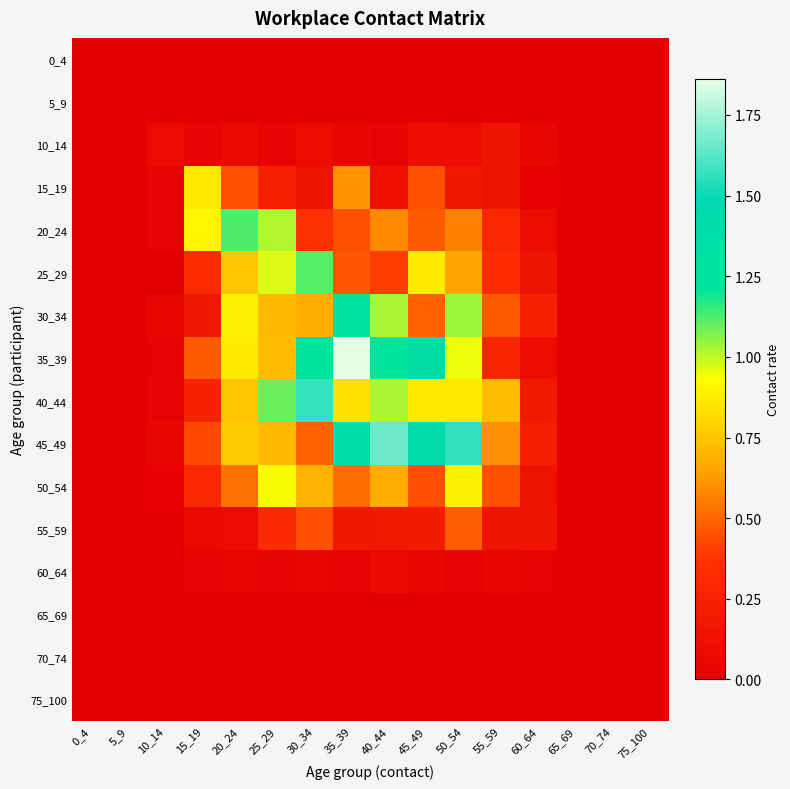

Reading right to left, extract all data points from this chart.

0_4: 75_100=0.0	70_74=0.0	65_69=0.0	60_64=0.0	55_59=0.0	50_54=0.0	45_49=0.0	40_44=0.0	35_39=0.0	30_34=0.0	25_29=0.0	20_24=0.0	15_19=0.0	10_14=0.0	5_9=0.0	0_4=0.0
5_9: 75_100=0.0	70_74=0.0	65_69=0.0	60_64=0.0	55_59=0.0	50_54=0.0	45_49=0.0	40_44=0.0	35_39=0.0	30_34=0.0	25_29=0.0	20_24=0.0	15_19=0.0	10_14=0.0	5_9=0.0	0_4=0.0
10_14: 75_100=0.0	70_74=0.0	65_69=0.0	60_64=0.1	55_59=0.2	50_54=0.1	45_49=0.1	40_44=0.0	35_39=0.1	30_34=0.1	25_29=0.0	20_24=0.1	15_19=0.0	10_14=0.1	5_9=0.0	0_4=0.0
15_19: 75_100=0.0	70_74=0.0	65_69=0.0	60_64=0.0	55_59=0.1	50_54=0.2	45_49=0.4	40_44=0.1	35_39=0.6	30_34=0.1	25_29=0.2	20_24=0.4	15_19=0.9	10_14=0.0	5_9=0.0	0_4=0.0
20_24: 75_100=0.0	70_74=0.0	65_69=0.0	60_64=0.1	55_59=0.3	50_54=0.6	45_49=0.5	40_44=0.6	35_39=0.4	30_34=0.4	25_29=1.0	20_24=1.1	15_19=0.9	10_14=0.0	5_9=0.0	0_4=0.0
25_29: 75_100=0.0	70_74=0.0	65_69=0.0	60_64=0.1	55_59=0.3	50_54=0.7	45_49=0.9	40_44=0.4	35_39=0.5	30_34=1.1	25_29=1.0	20_24=0.7	15_19=0.3	10_14=0.0	5_9=0.0	0_4=0.0
30_34: 75_100=0.0	70_74=0.0	65_69=0.0	60_64=0.3	55_59=0.5	50_54=1.0	45_49=0.5	40_44=1.0	35_39=1.3	30_34=0.7	25_29=0.7	20_24=0.9	15_19=0.2	10_14=0.0	5_9=0.0	0_4=0.0
35_39: 75_100=0.0	70_74=0.0	65_69=0.0	60_64=0.1	55_59=0.3	50_54=0.9	45_49=1.4	40_44=1.2	35_39=1.9	30_34=1.3	25_29=0.7	20_24=0.9	15_19=0.5	10_14=0.0	5_9=0.0	0_4=0.0
40_44: 75_100=0.0	70_74=0.0	65_69=0.0	60_64=0.2	55_59=0.7	50_54=0.9	45_49=0.9	40_44=1.0	35_39=0.8	30_34=1.6	25_29=1.1	20_24=0.8	15_19=0.2	10_14=0.0	5_9=0.0	0_4=0.0
45_49: 75_100=0.0	70_74=0.0	65_69=0.0	60_64=0.2	55_59=0.6	50_54=1.6	45_49=1.4	40_44=1.7	35_39=1.4	30_34=0.5	25_29=0.7	20_24=0.8	15_19=0.4	10_14=0.1	5_9=0.0	0_4=0.0
50_54: 75_100=0.0	70_74=0.0	65_69=0.0	60_64=0.1	55_59=0.5	50_54=0.9	45_49=0.4	40_44=0.7	35_39=0.5	30_34=0.7	25_29=0.9	20_24=0.5	15_19=0.3	10_14=0.0	5_9=0.0	0_4=0.0
55_59: 75_100=0.0	70_74=0.0	65_69=0.0	60_64=0.2	55_59=0.2	50_54=0.5	45_49=0.2	40_44=0.2	35_39=0.2	30_34=0.4	25_29=0.3	20_24=0.1	15_19=0.1	10_14=0.0	5_9=0.0	0_4=0.0
60_64: 75_100=0.0	70_74=0.0	65_69=0.0	60_64=0.0	55_59=0.1	50_54=0.0	45_49=0.1	40_44=0.1	35_39=0.0	30_34=0.0	25_29=0.0	20_24=0.0	15_19=0.0	10_14=0.0	5_9=0.0	0_4=0.0
65_69: 75_100=0.0	70_74=0.0	65_69=0.0	60_64=0.0	55_59=0.0	50_54=0.0	45_49=0.0	40_44=0.0	35_39=0.0	30_34=0.0	25_29=0.0	20_24=0.0	15_19=0.0	10_14=0.0	5_9=0.0	0_4=0.0
70_74: 75_100=0.0	70_74=0.0	65_69=0.0	60_64=0.0	55_59=0.0	50_54=0.0	45_49=0.0	40_44=0.0	35_39=0.0	30_34=0.0	25_29=0.0	20_24=0.0	15_19=0.0	10_14=0.0	5_9=0.0	0_4=0.0
75_100: 75_100=0.0	70_74=0.0	65_69=0.0	60_64=0.0	55_59=0.0	50_54=0.0	45_49=0.0	40_44=0.0	35_39=0.0	30_34=0.0	25_29=0.0	20_24=0.0	15_19=0.0	10_14=0.0	5_9=0.0	0_4=0.0